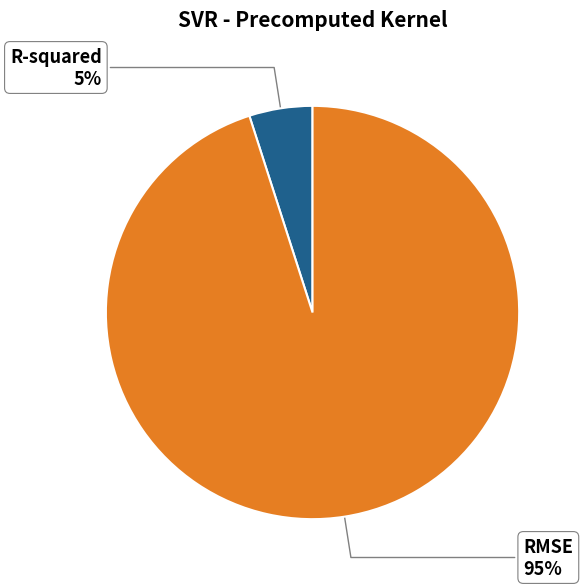

True or false: R-squared accounts for 5% of the total.

True